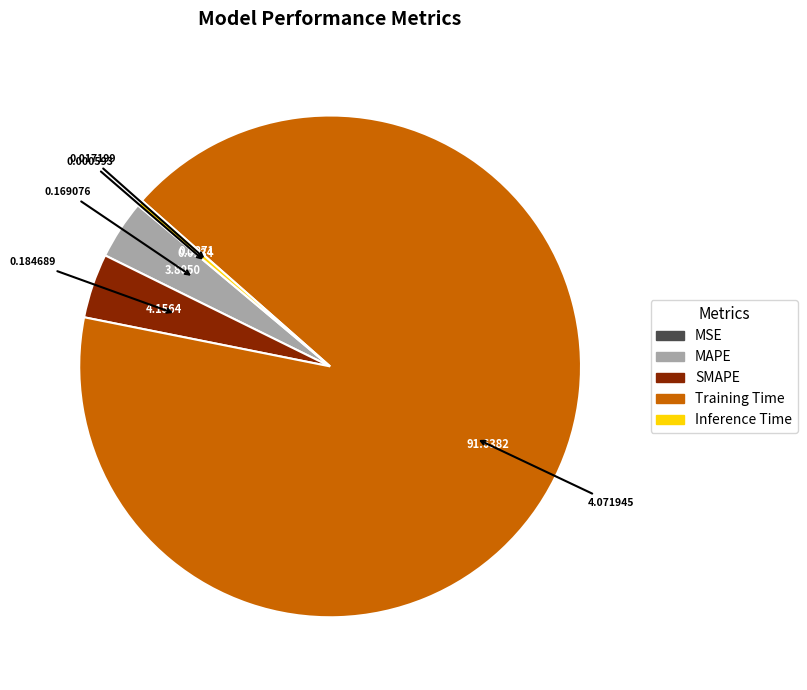

Is the sum of Training Time and Inference Time greater than half?

Yes